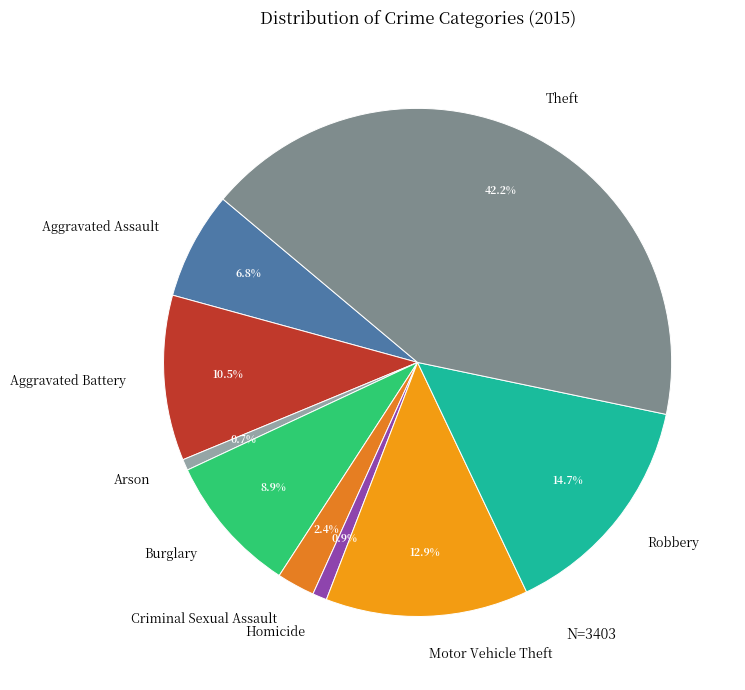

The Theft slice represents 56% of the pie. True or false?

False